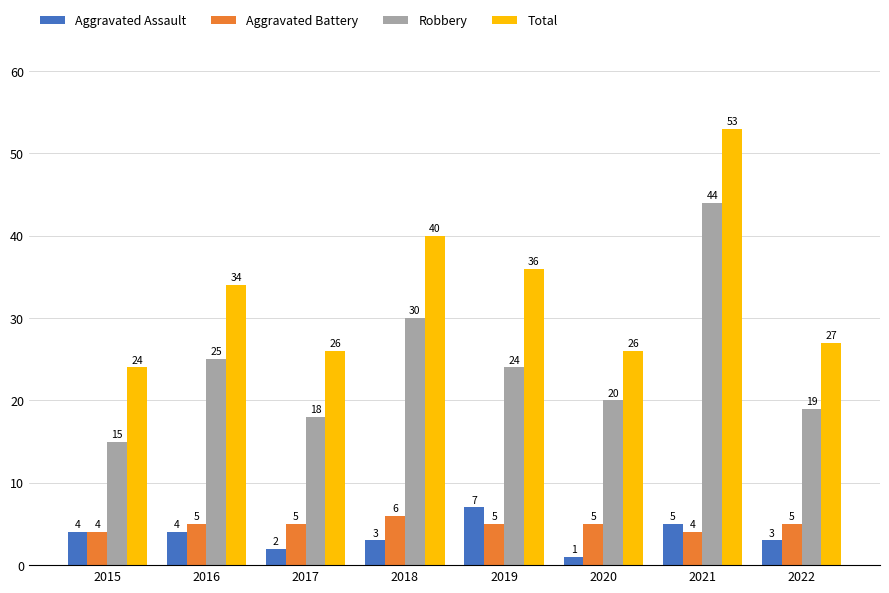

What is the maximum value shown in the chart?

53